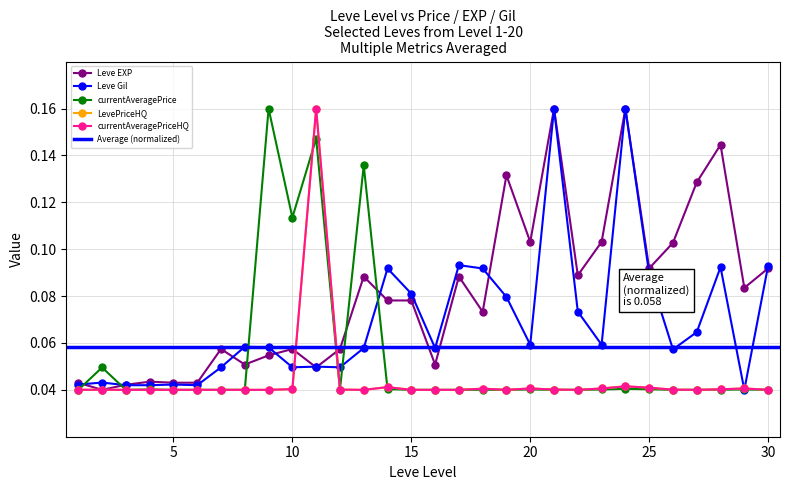

What is the difference between the maximum and minimum values in the Leve EXP series?

0.1